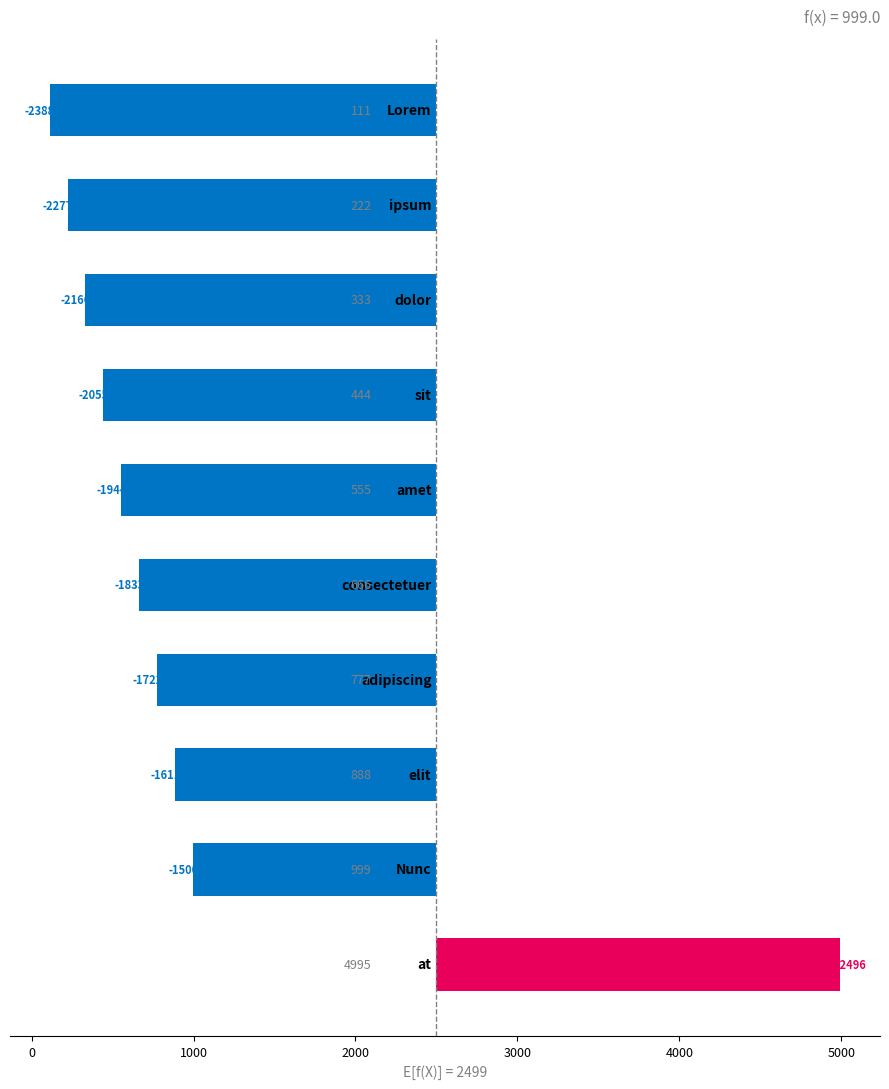

Reading right to left, transcribe all the data shown in this chart.

2496	-1500	-1611	-1722	-1833	-1944	-2055	-2166	-2277	-2388